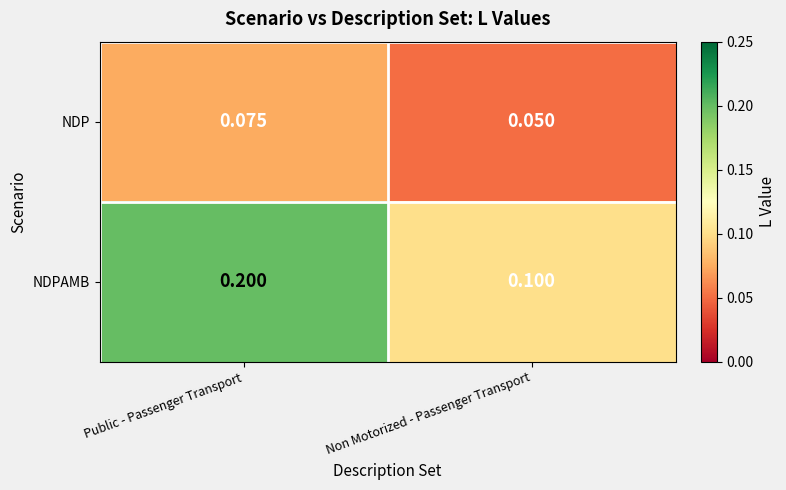

Which series has the widest spread of values?

NDPAMB